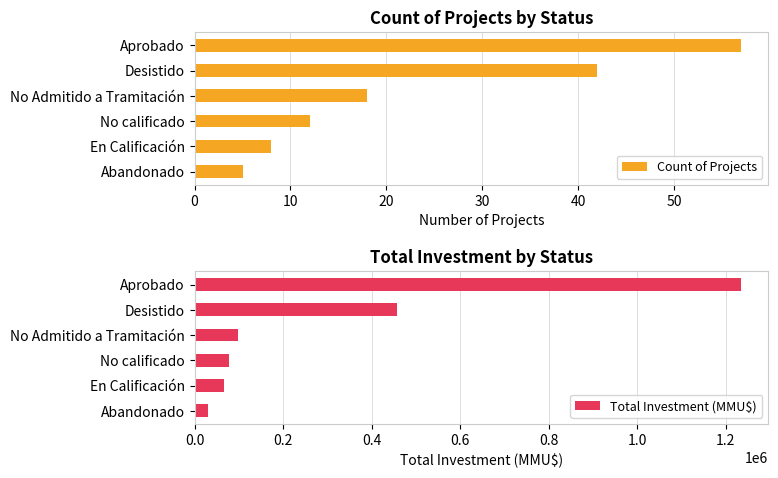

Reading left to right, extract all data points from this chart.

Count of Projects: 57	42	18	12	8	5
Total Investment (MMU$): 1234556	456780	98200	77913	65780	30200